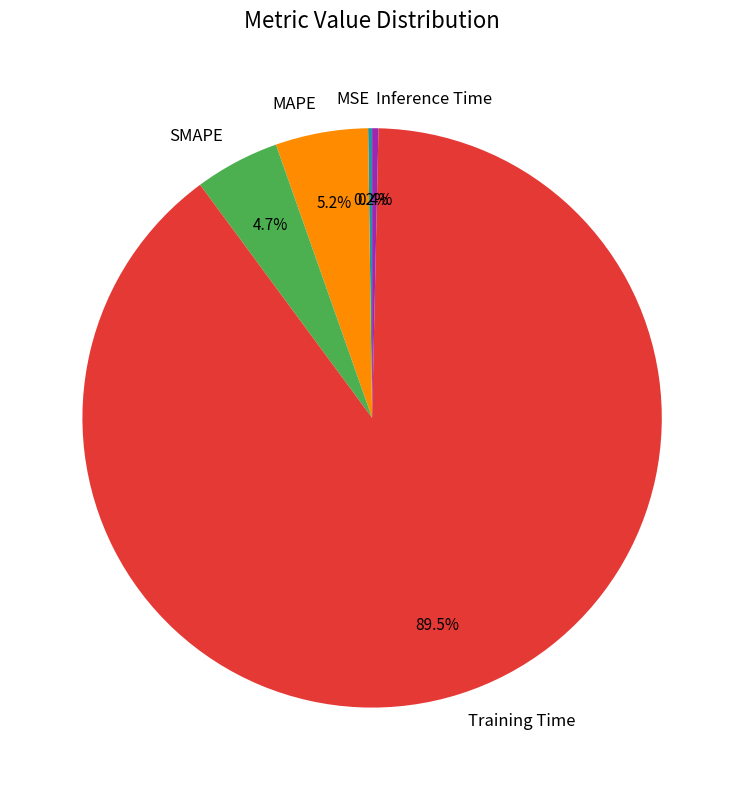

What is the total percentage of Training Time and MAPE?

94.7%